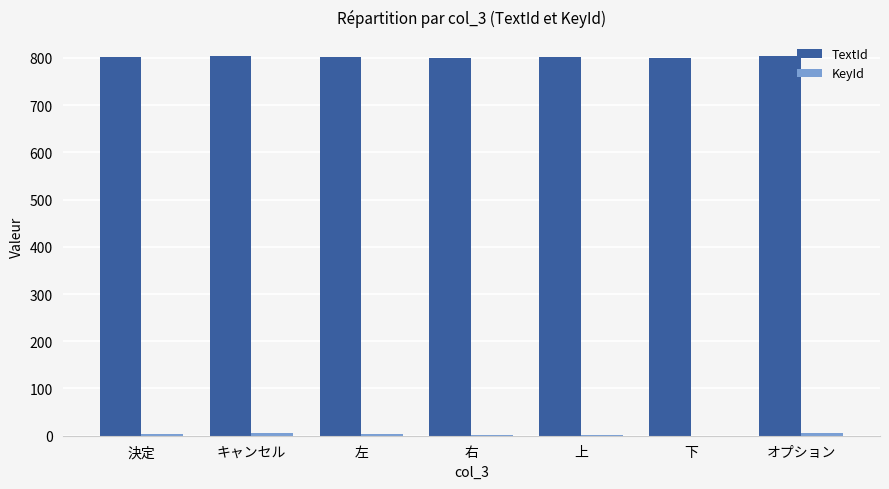

What is the sum of all TextId values?

5611